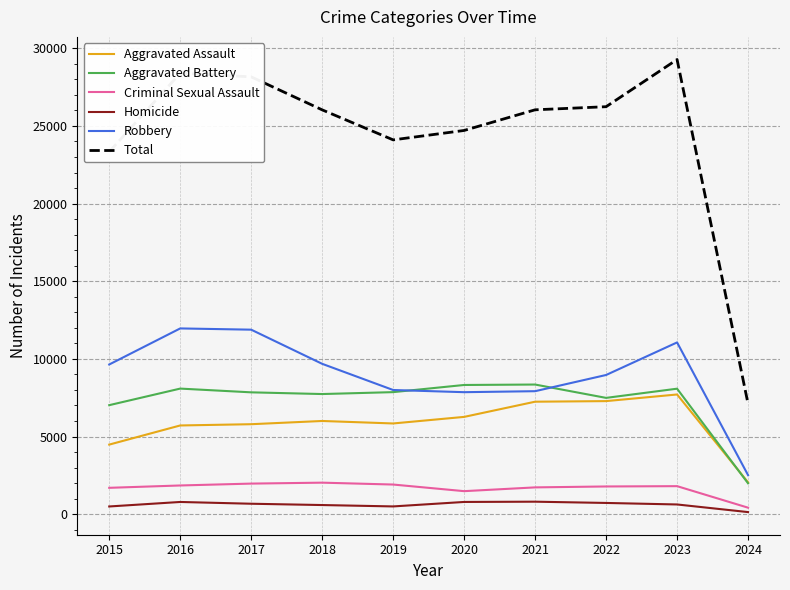

The value of Criminal Sexual Assault at 2018 is 3423. True or false?

False